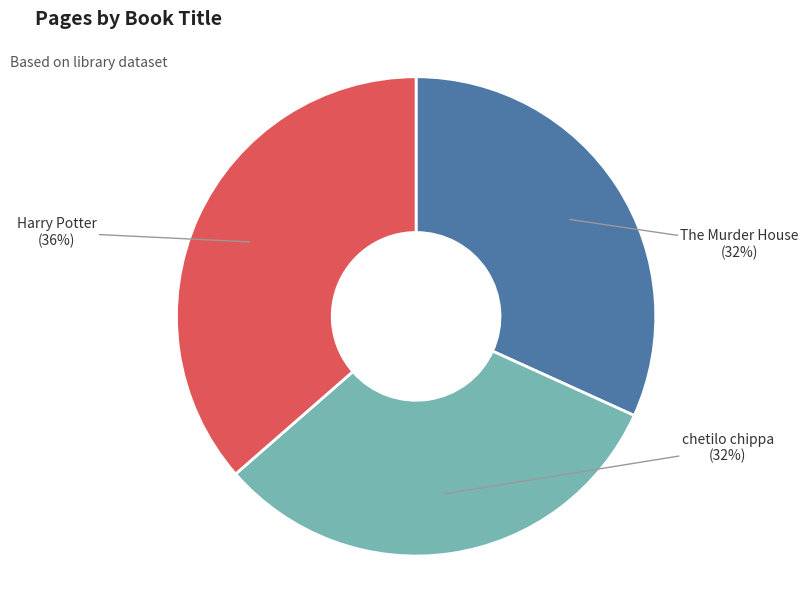

What is the largest slice in the pie chart?

Harry Potter